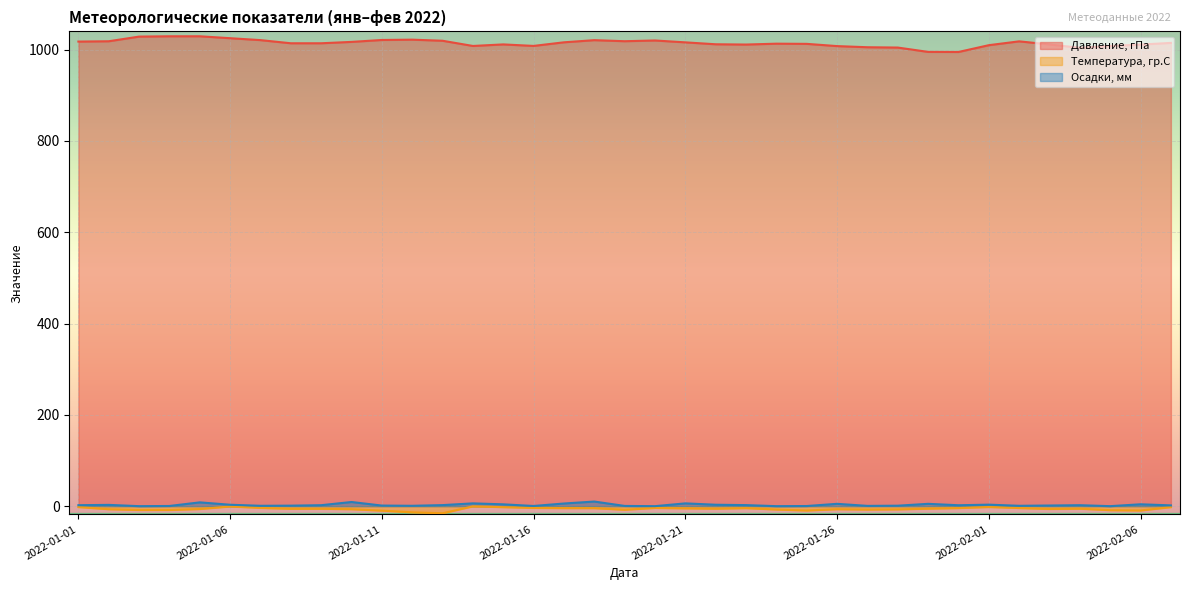

Reading right to left, what are all the values shown in this chart?

Давление, гПа: 2022-02-07=1014.8	2022-02-06=1011.1	2022-02-05=1008.1	2022-02-04=1004.1	2022-02-03=1011.4	2022-02-02=1018.2	2022-02-01=1009.8	2022-01-30=994.9	2022-01-29=995.1	2022-01-28=1004.6	2022-01-27=1005.3	2022-01-26=1007.8	2022-01-25=1012.7	2022-01-24=1013.1	2022-01-23=1011.2	2022-01-22=1011.8	2022-01-21=1016.0	2022-01-20=1020.1	2022-01-19=1018.5	2022-01-18=1020.8	2022-01-17=1016.1	2022-01-16=1008.2	2022-01-15=1011.5	2022-01-14=1008.1	2022-01-13=1019.5	2022-01-12=1021.9	2022-01-11=1021.2	2022-01-10=1017.0	2022-01-09=1014.0	2022-01-08=1014.0	2022-01-07=1020.9	2022-01-06=1025.1	2022-01-05=1029.3	2022-01-04=1029.3	2022-01-03=1028.6	2022-01-02=1018.4	2022-01-01=1017.7
Температура, гр.С: 2022-02-07=-2.1	2022-02-06=-9.5	2022-02-05=-8.8	2022-02-04=-5.6	2022-02-03=-6.2	2022-02-02=-4.1	2022-02-01=-1.9	2022-01-30=-4.2	2022-01-29=-5.5	2022-01-28=-7.1	2022-01-27=-7.5	2022-01-26=-6.7	2022-01-25=-9.5	2022-01-24=-7.4	2022-01-23=-4.3	2022-01-22=-5.6	2022-01-21=-4.8	2022-01-20=-3.9	2022-01-19=-7.9	2022-01-18=-4.4	2022-01-17=-4.3	2022-01-16=-3.9	2022-01-15=-2.2	2022-01-14=-0.4	2022-01-13=-15.6	2022-01-12=-13.5	2022-01-11=-9.8	2022-01-10=-6.7	2022-01-09=-5.8	2022-01-08=-5.8	2022-01-07=-3.8	2022-01-06=-0.7	2022-01-05=-6.3	2022-01-04=-8.4	2022-01-03=-8.4	2022-01-02=-6.7	2022-01-01=-2.0
Осадки, мм: 2022-02-07=1.7	2022-02-06=4.1	2022-02-05=0.0	2022-02-04=2.1	2022-02-03=1.4	2022-02-02=0.8	2022-02-01=3.3	2022-01-30=2.0	2022-01-29=5.1	2022-01-28=1.0	2022-01-27=0.6	2022-01-26=5.1	2022-01-25=0.3	2022-01-24=0.0	2022-01-23=2.3	2022-01-22=3.1	2022-01-21=6.1	2022-01-20=0.0	2022-01-19=0.5	2022-01-18=10.1	2022-01-17=5.8	2022-01-16=0.4	2022-01-15=4.0	2022-01-14=6.1	2022-01-13=2.3	2022-01-12=0.8	2022-01-11=1.3	2022-01-10=9.1	2022-01-09=2.1	2022-01-08=1.1	2022-01-07=0.8	2022-01-06=3.1	2022-01-05=8.3	2022-01-04=0.4	2022-01-03=0.0	2022-01-02=2.8	2022-01-01=2.1